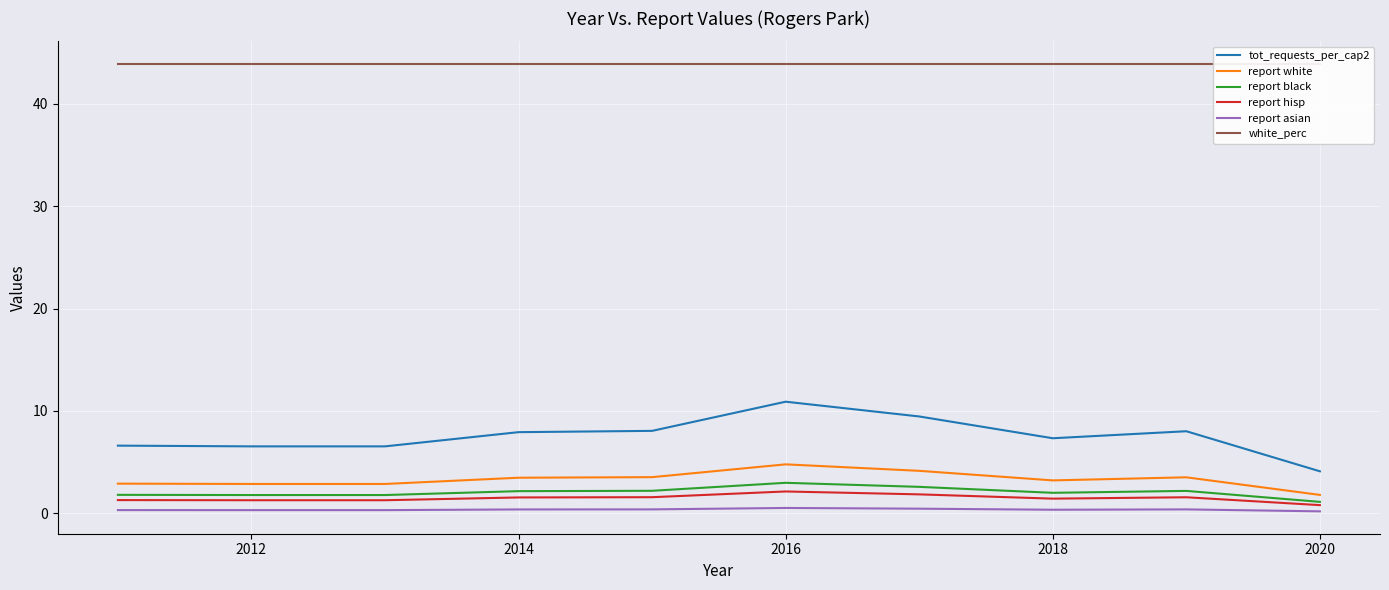

Which category has the lowest value in the report white series?

2020